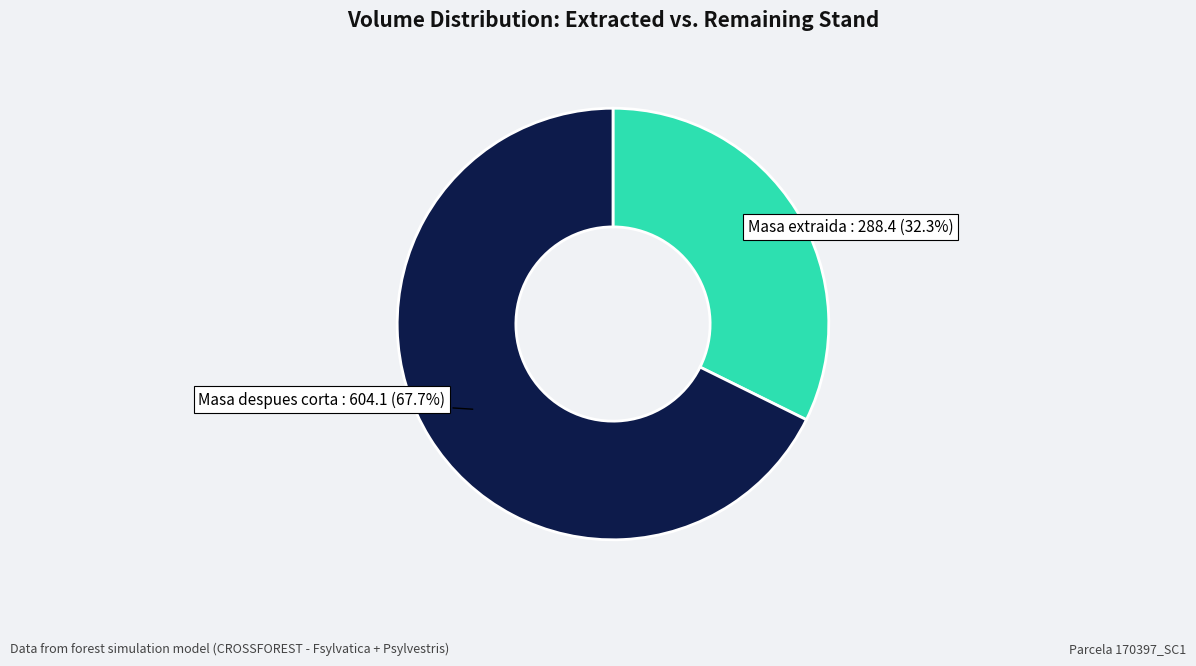

To the nearest percent, what is the average slice percentage?

50%